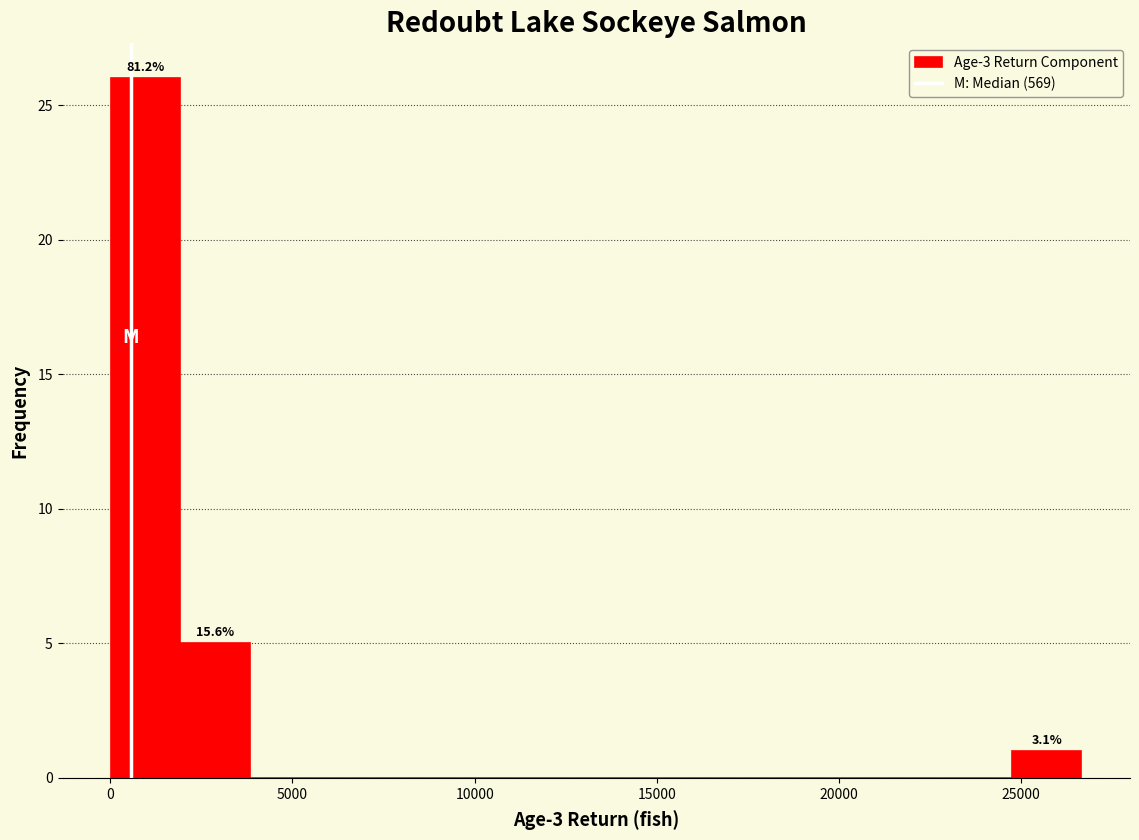

Read against the x-axis, roughly where is the centre of the tallest bar?

1000